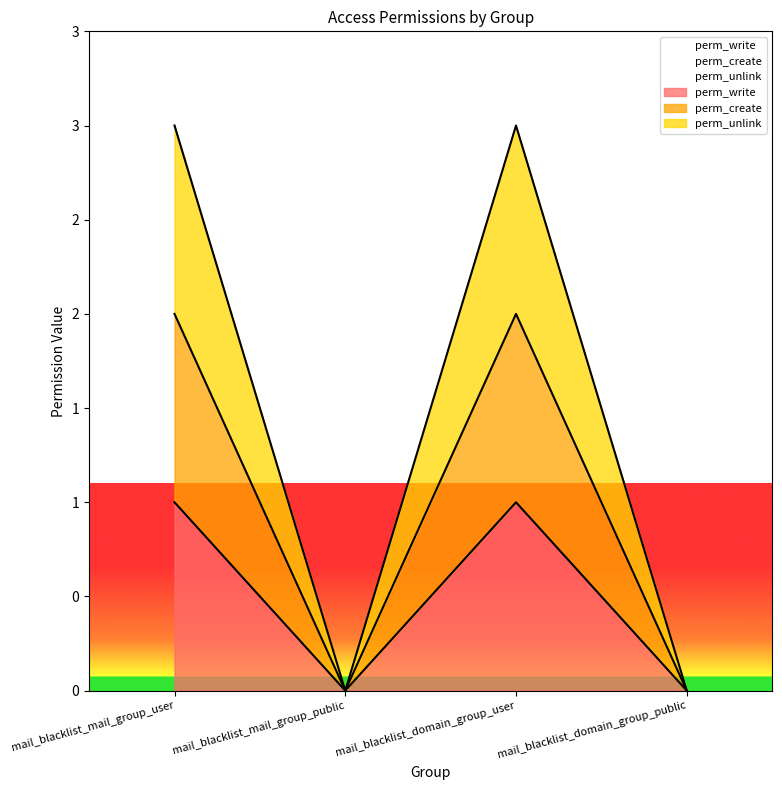

The perm_unlink series shows 3 at mail_blacklist_mail_group_user. True or false?

True